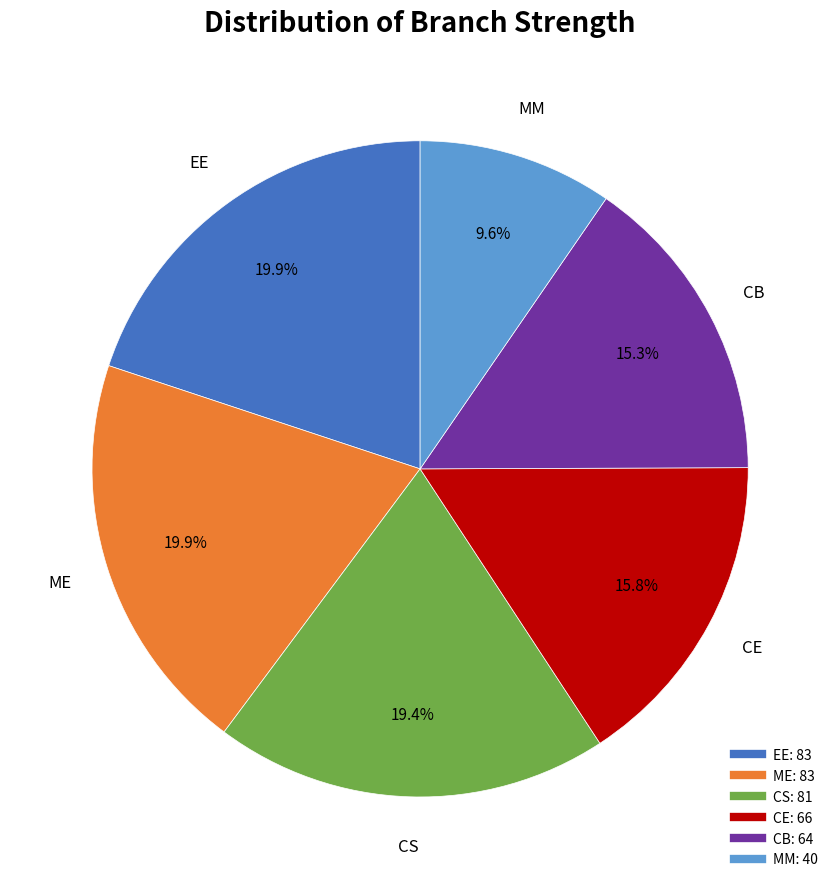

Which slice is the smallest?

MM